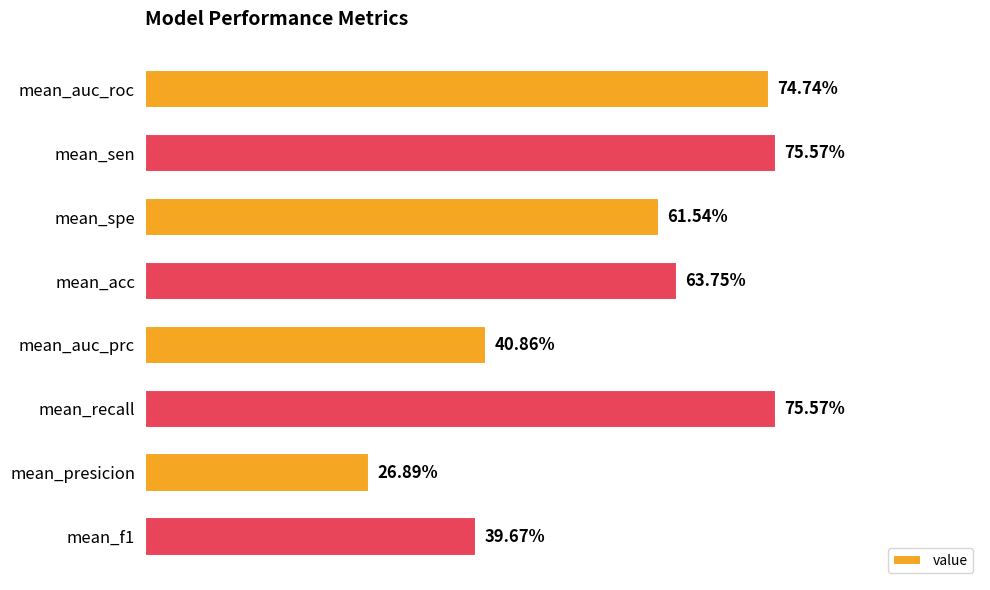

Does the chart contain any negative values?

No